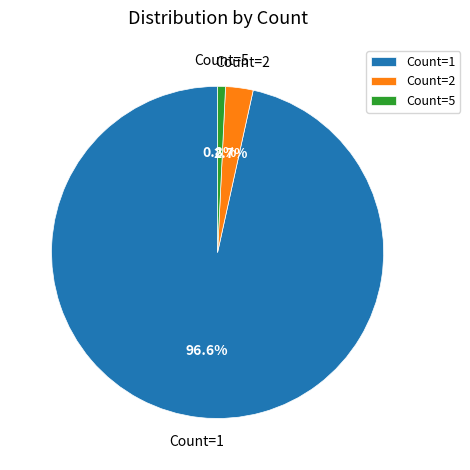

Does Count=5 account for over 50% of the chart?

No